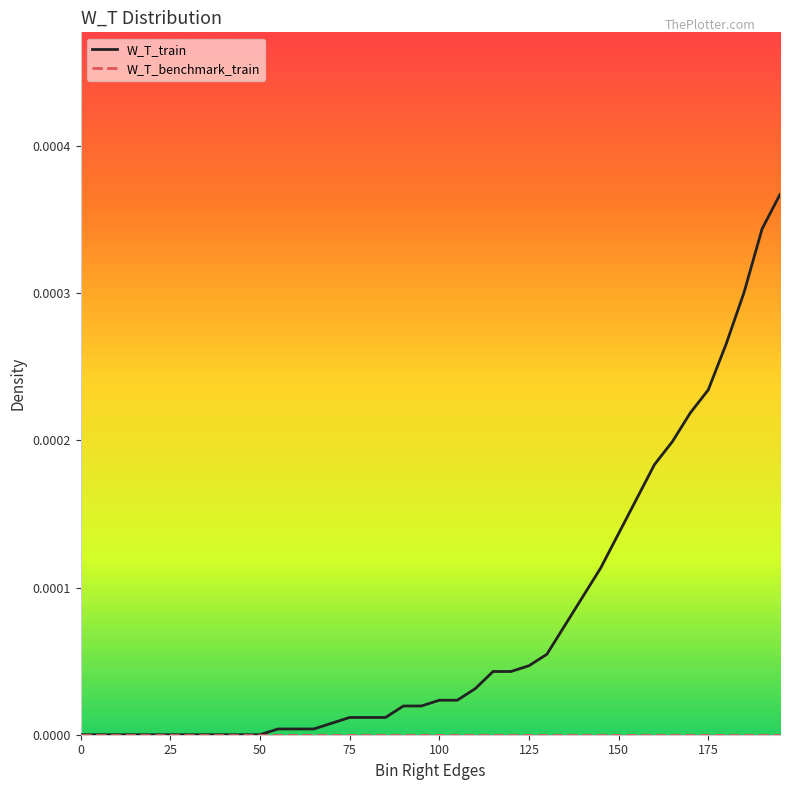

Which series has the largest range (max minus min)?

W_T_train